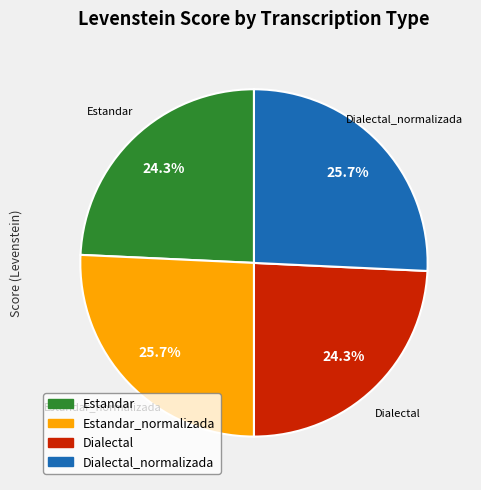

Is there a majority slice in this chart?

No